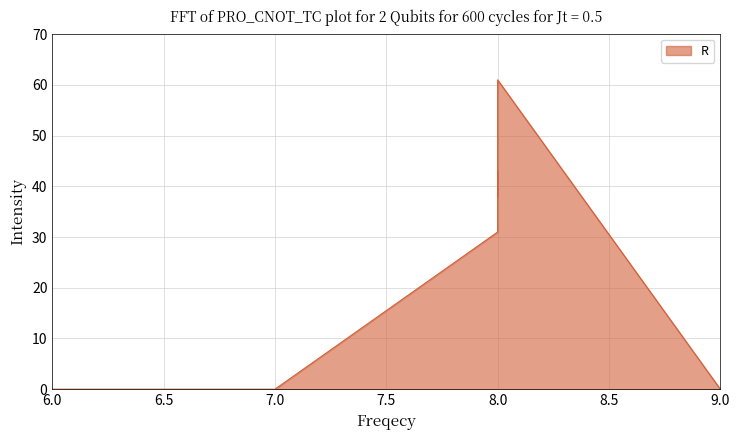

What is the sum of all values?

212